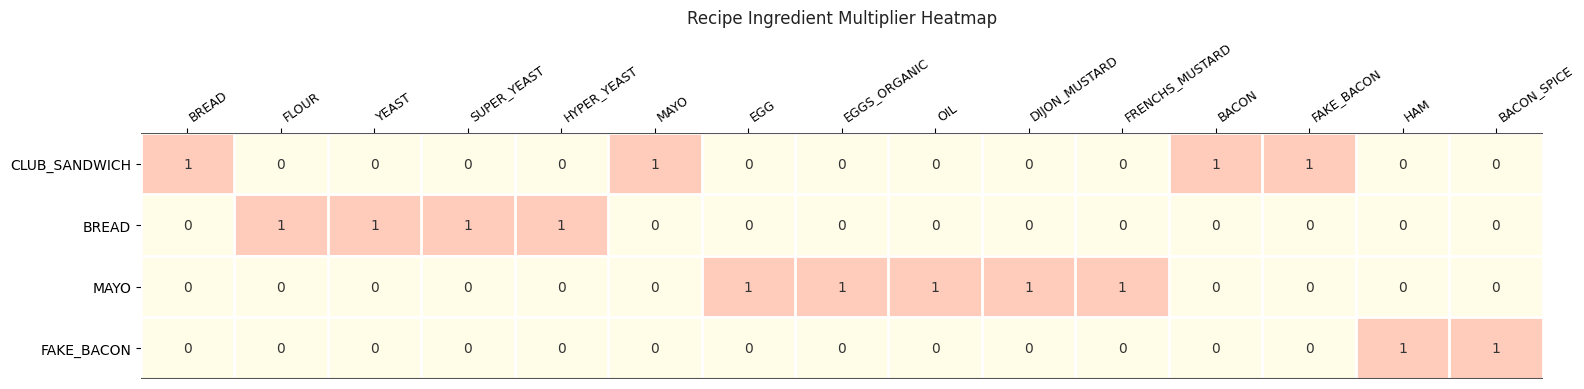

The FAKE_BACON series shows 1 at BACON_SPICE. True or false?

True